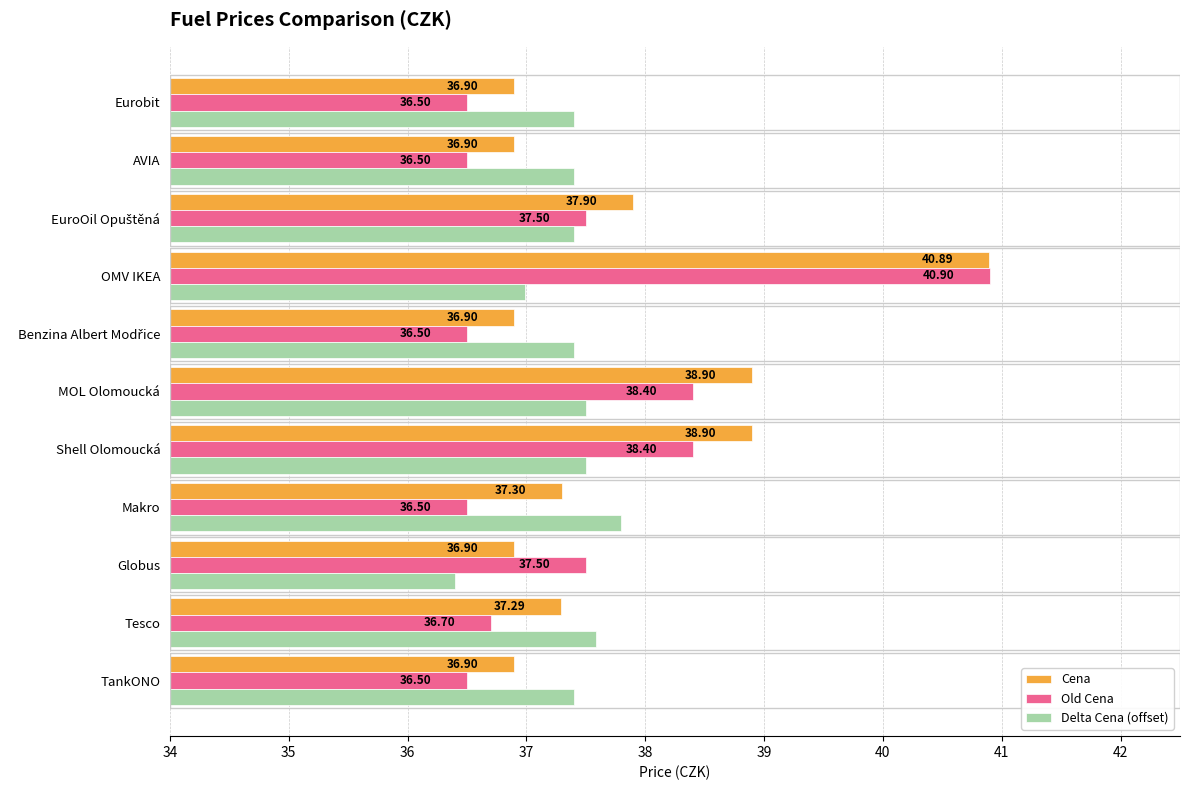

At which category does the chart reach its minimum across all series?

Globus